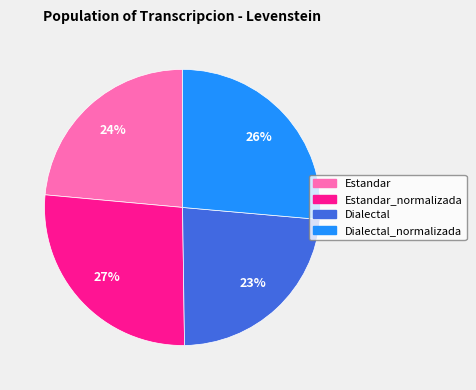

Count the number of slices in the pie.

4